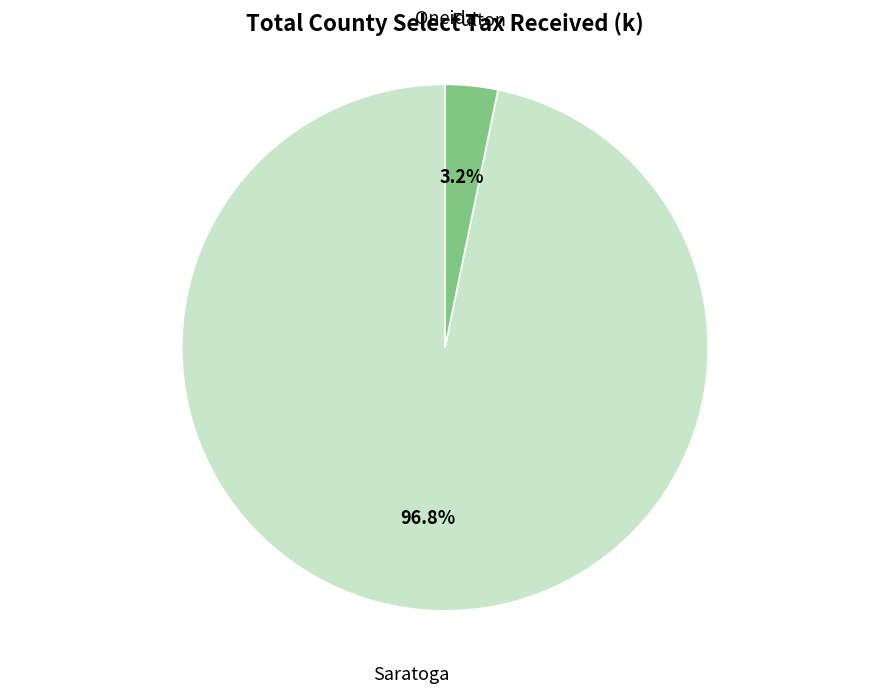

Does any single category account for the majority?

Yes